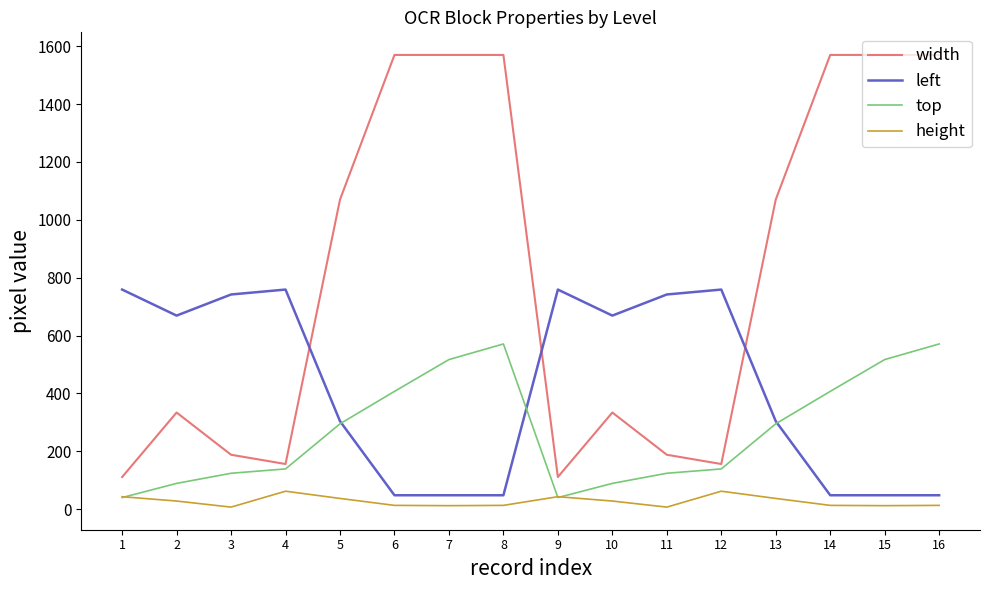

Between 5 and 8, which series saw the biggest shift?

width